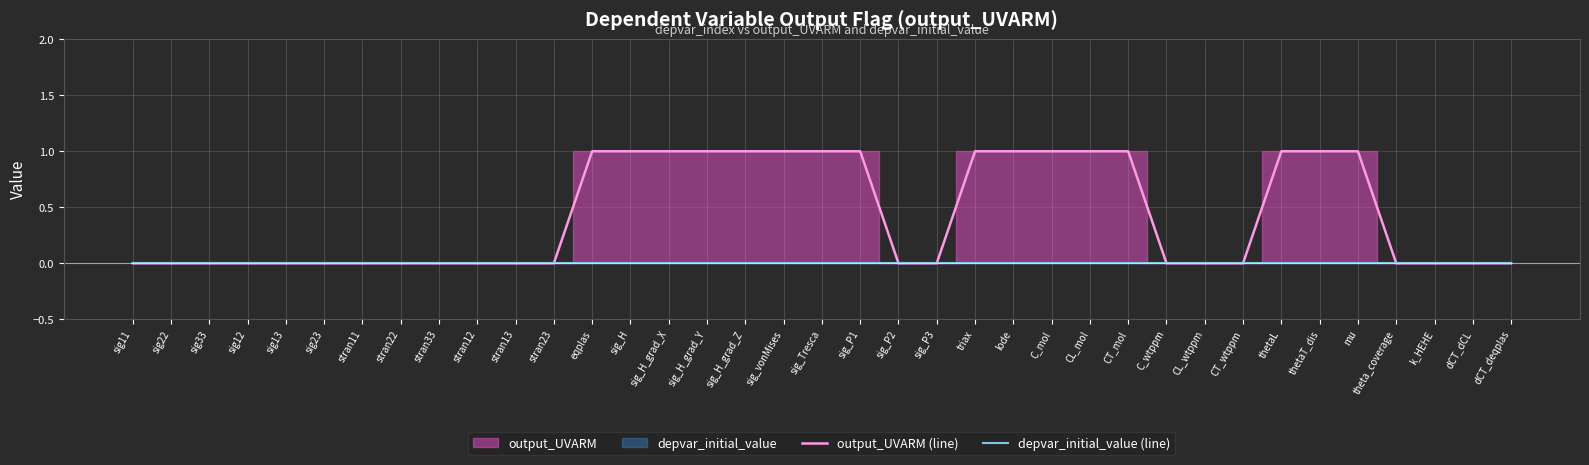

List the series in order of their overall mean, highest first.

output_UVARM (line), depvar_initial_value (line)